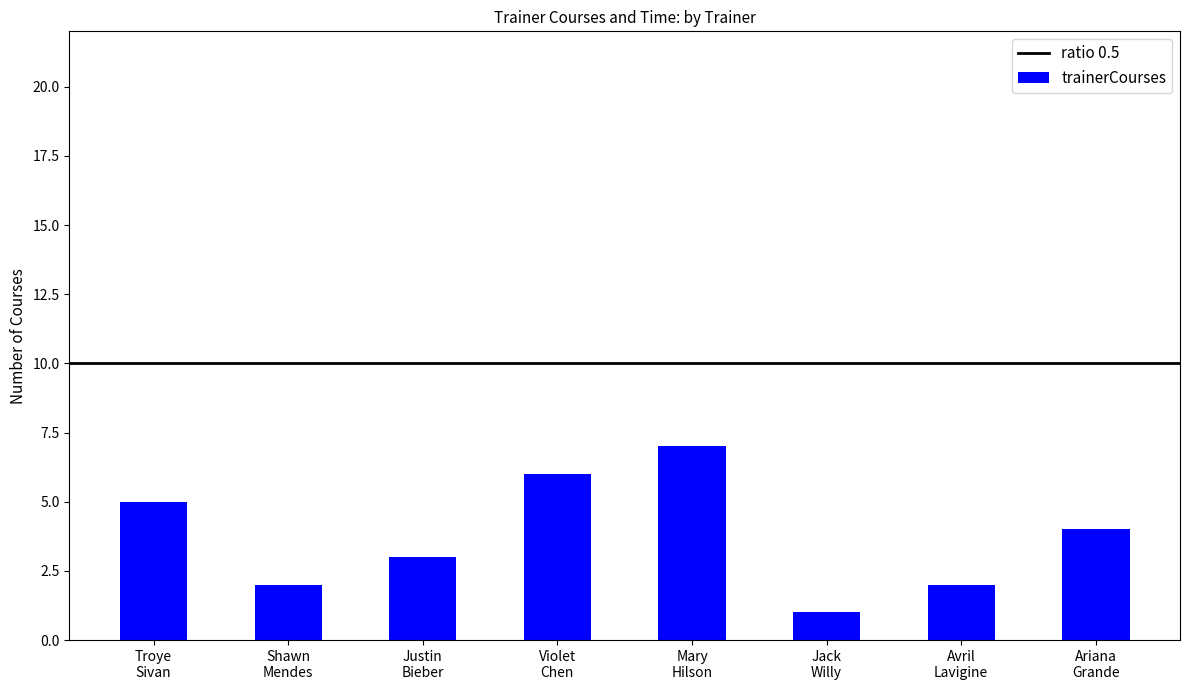

What is the sum of all values?

30